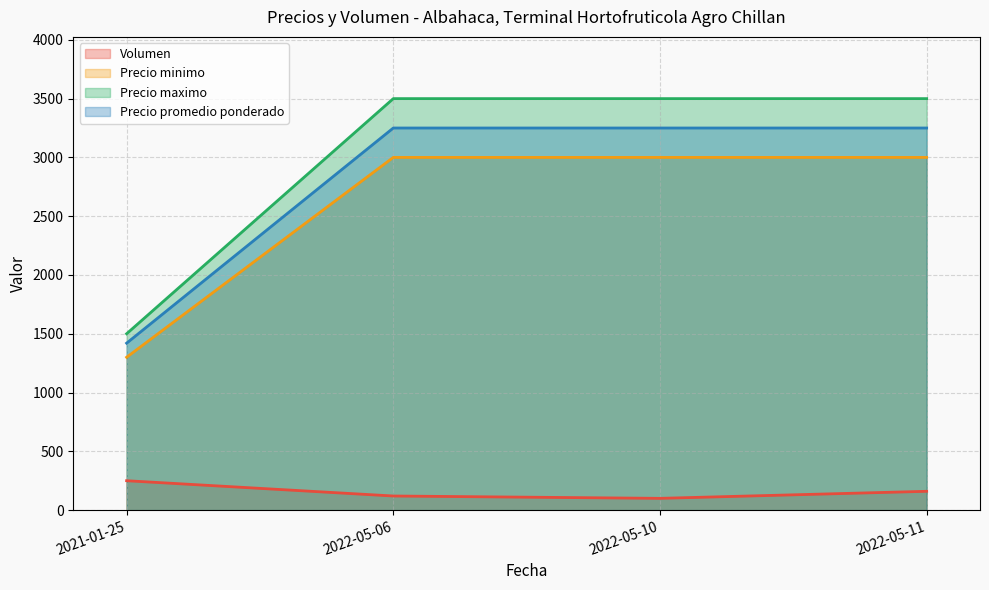

True or false: Precio promedio ponderado and Precio minimo intersect in this chart.

False